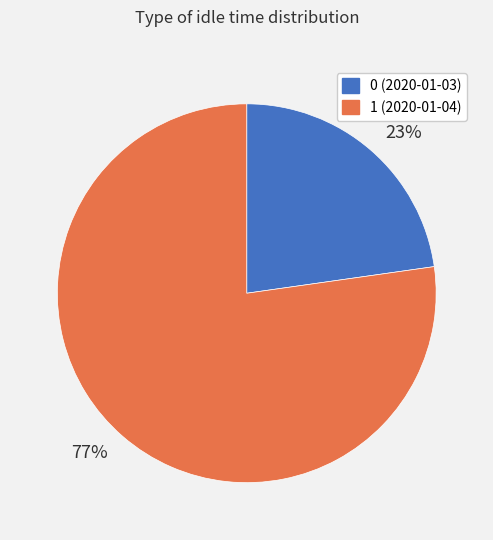

What is the ratio of the value at 0 to the value at 1?

0.3